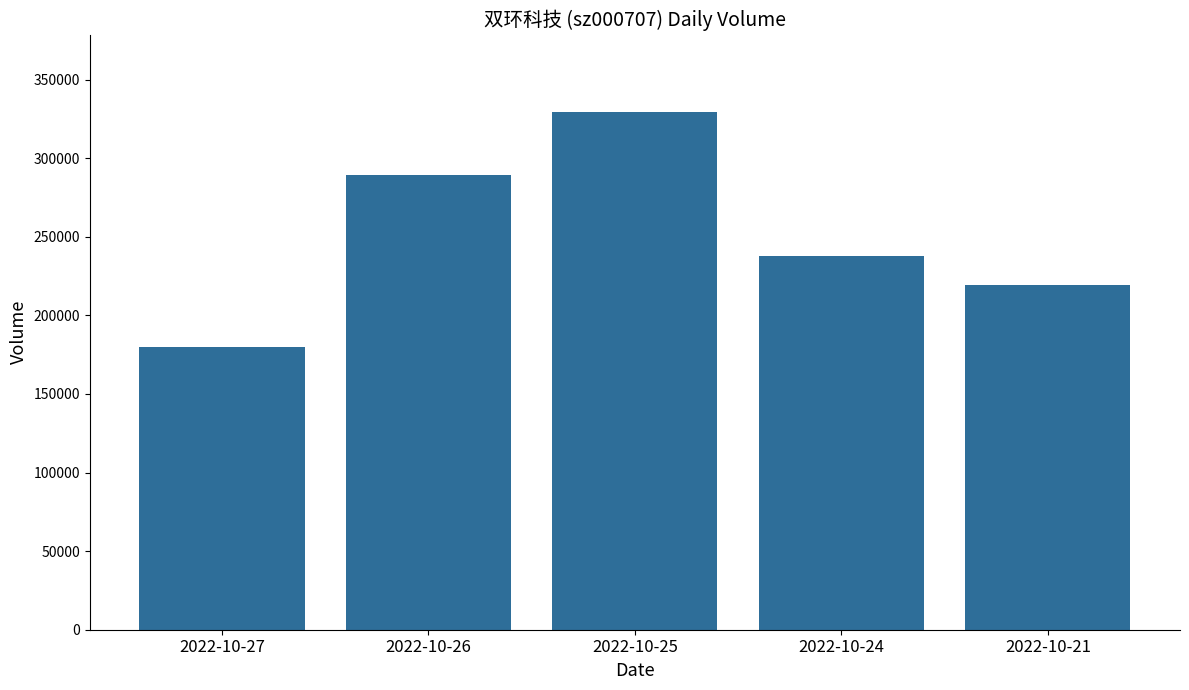

Where does the data first go above 237578?

2022-10-26